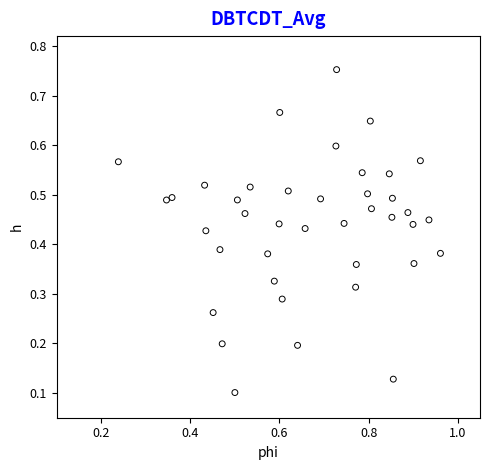

How many points are shown in the scatter plot?

40